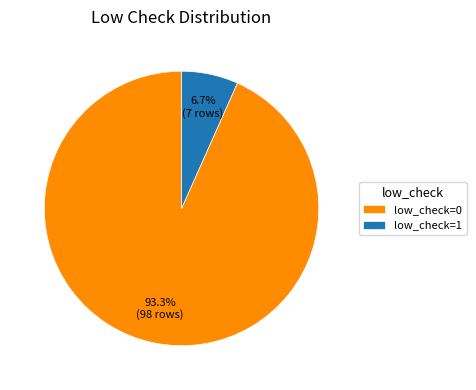

What percentage do low_check=1 and low_check=0 together represent?

100.0%